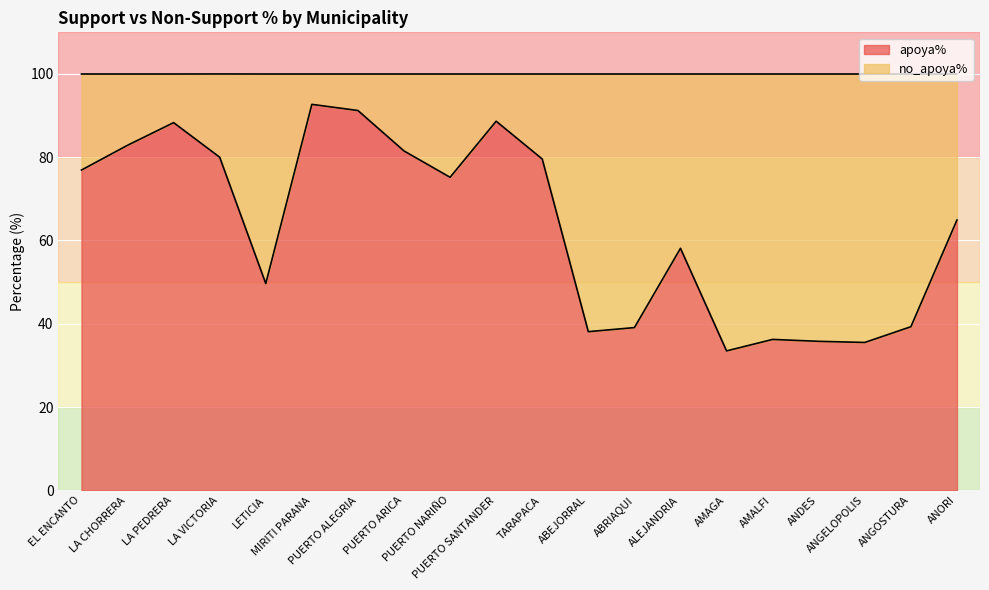

True or false: the data shows 92.7 at MIRITI PARANA.

True